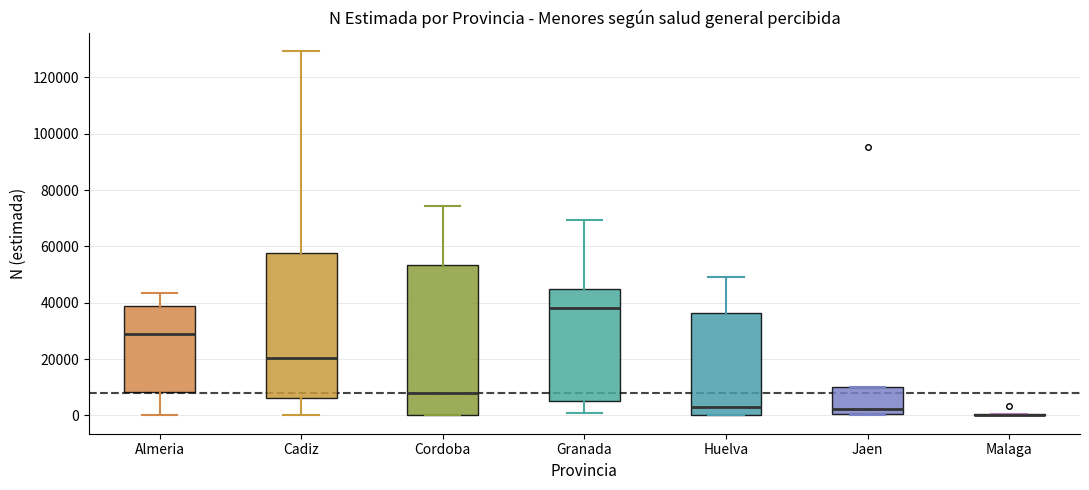

Reading left to right, read every box against the y-axis: the position of its median line, the range the box covers, and the ends of its whiskers. The values are not printed on the chart, so give them approximately, as read against the axis.

Almeria: median 28000, box 8000 to 38000, whiskers 0 to 44000
Cadiz: median 20000, box 6000 to 58000, whiskers 0 to 130000
Cordoba: median 8000, box 0 to 54000, whiskers 0 to 74000
Granada: median 38000, box 6000 to 44000, whiskers 0 to 70000
Huelva: median 4000, box 0 to 36000, whiskers 0 to 50000
Jaen: median 2000, box 0 to 10000, whiskers 0 (just below the box's lower edge) to 10000
Malaga: box collapsed to a line at 0, whiskers 0 to 0